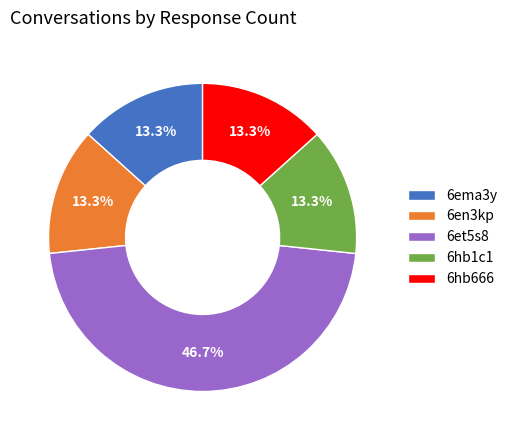

How many slices are in this pie chart?

5